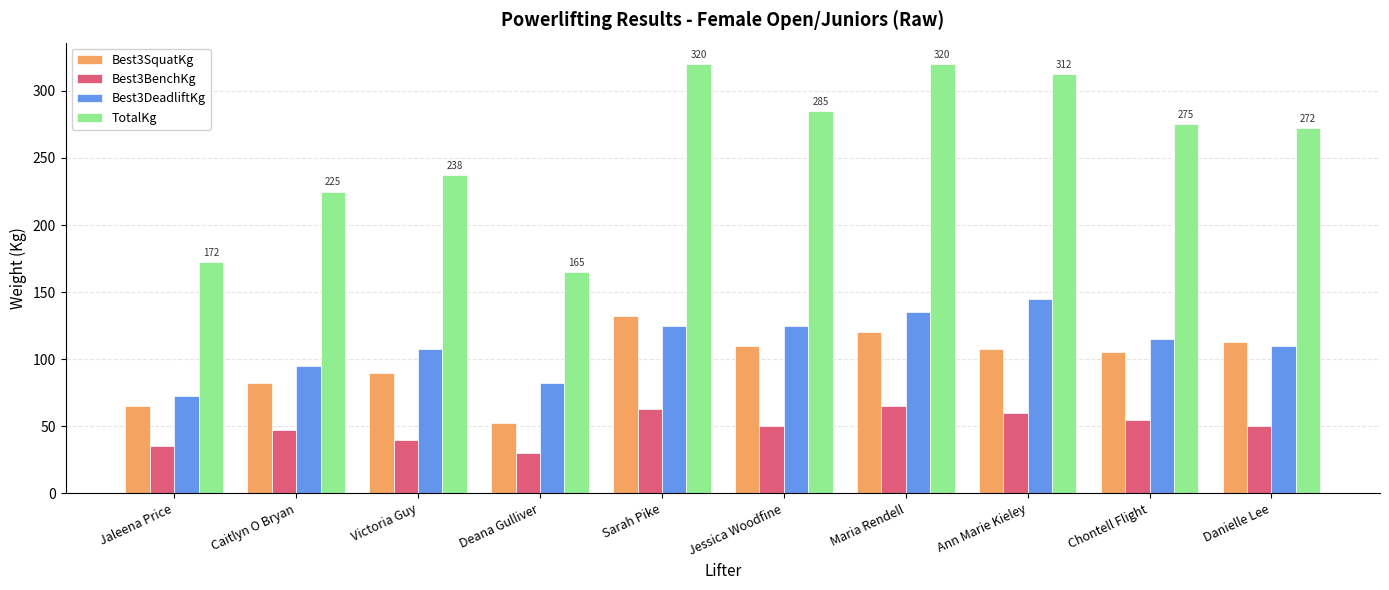

What is the label of the 5th bar from the right?

Jessica Woodfine